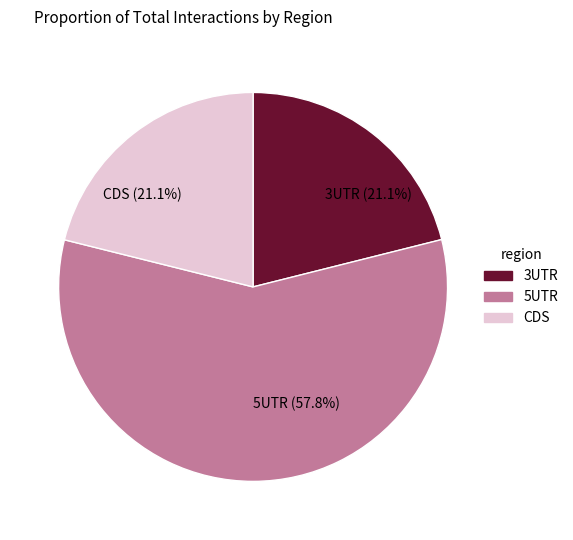

What is the largest slice in the pie chart?

5UTR (57.8%)